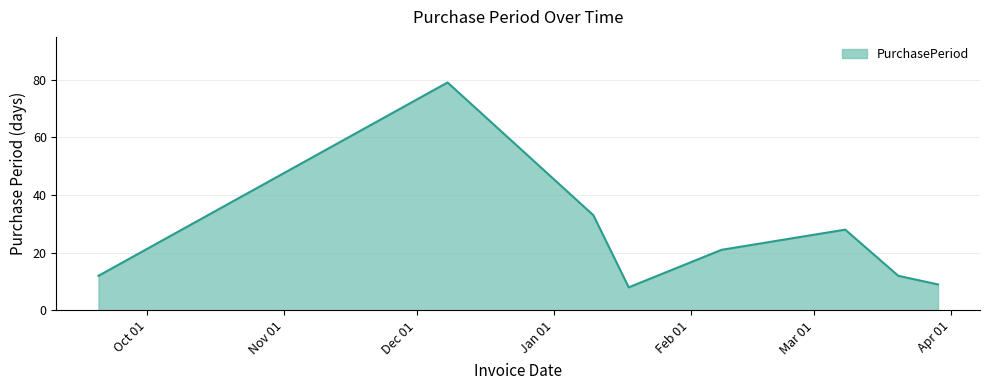

How many distinct data groups are displayed?

1